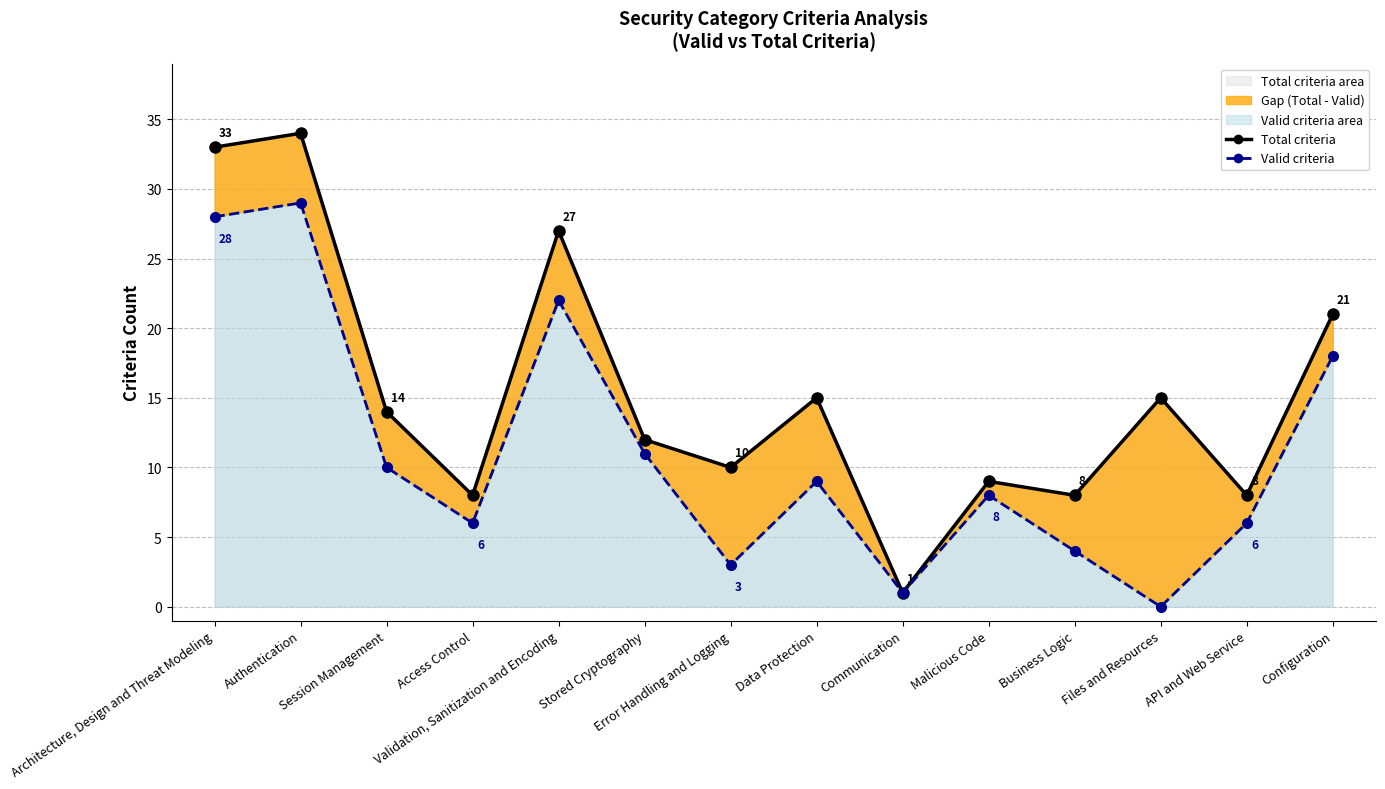

Where is Valid criteria nearest to the value 14?

Stored Cryptography